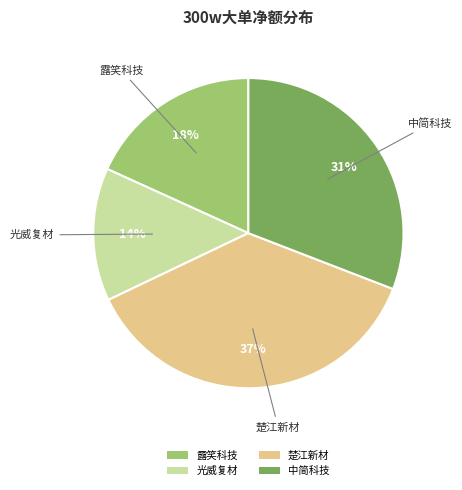

True or false: 中简科技 accounts for 31% of the total.

True